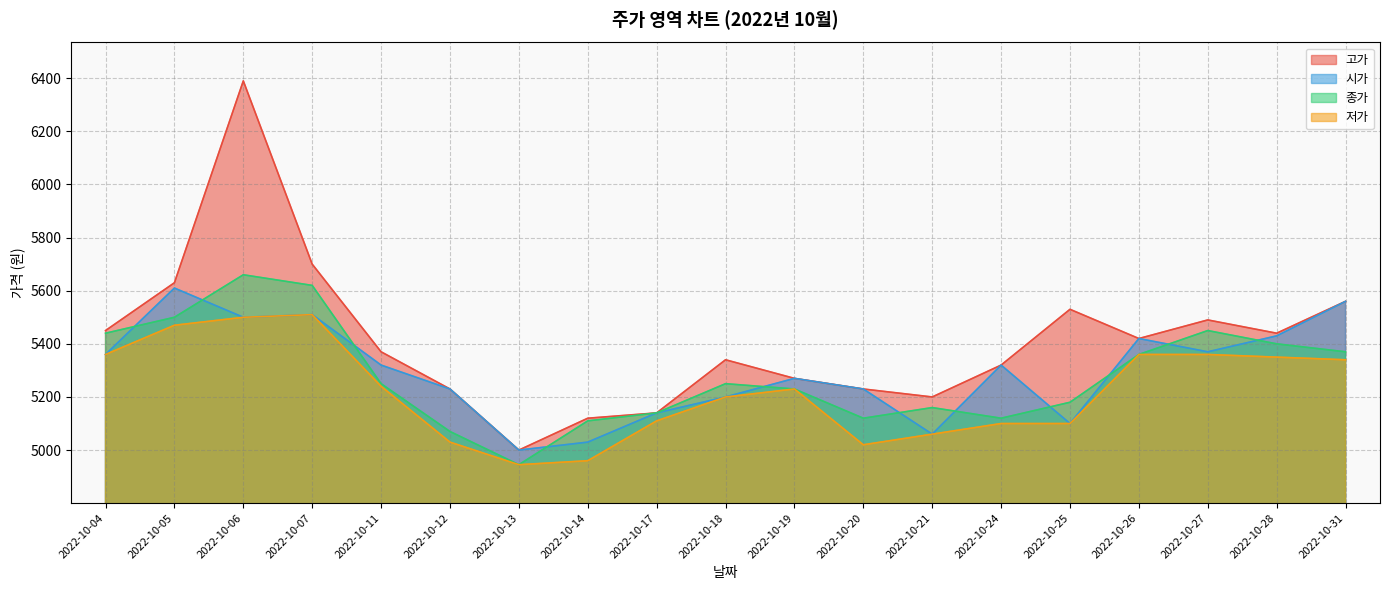

Rank the series by their maximum value, from lowest to highest.

저가, 시가, 종가, 고가